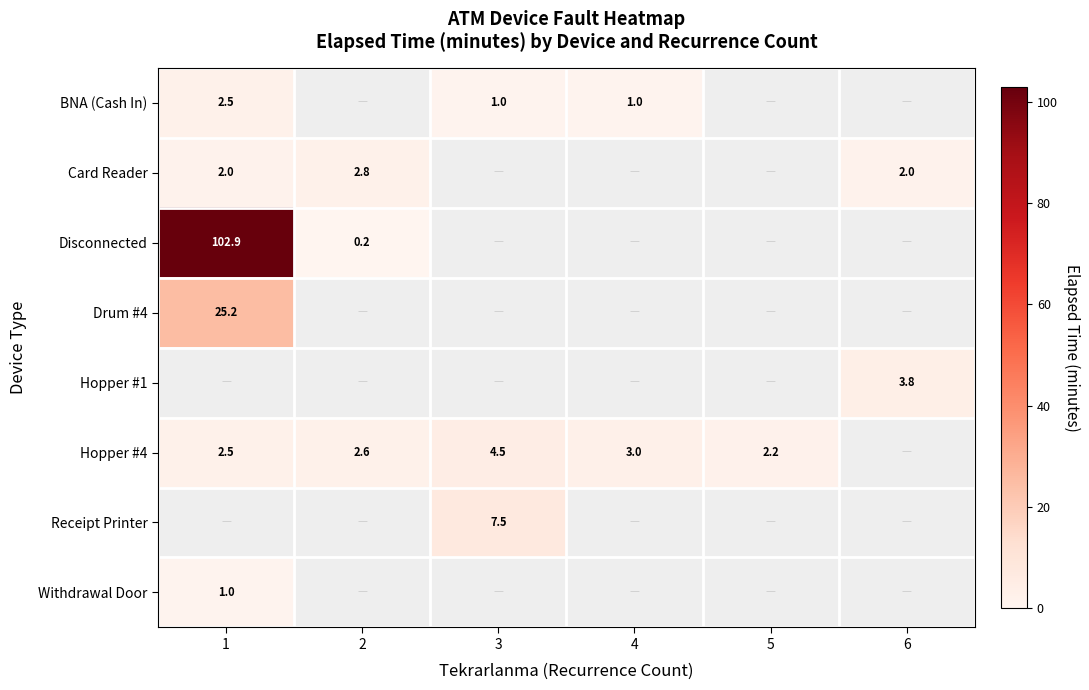

Count the number of data series in this chart.

8